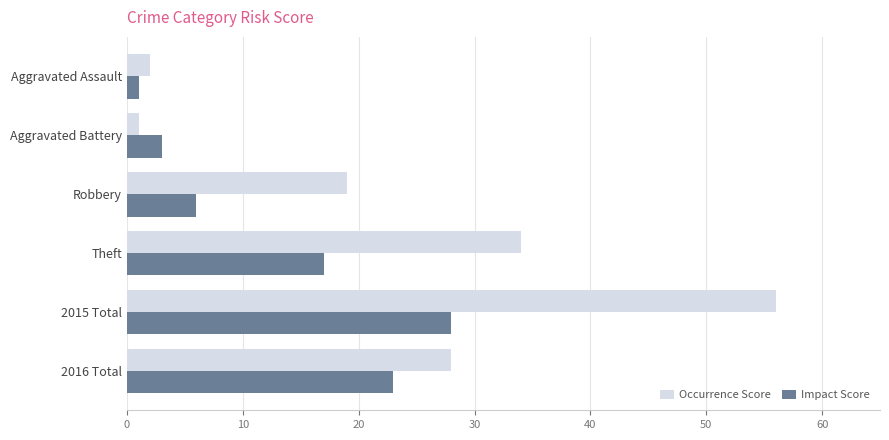

True or false: Occurrence Score has a value of 84 at 2015 Total.

False